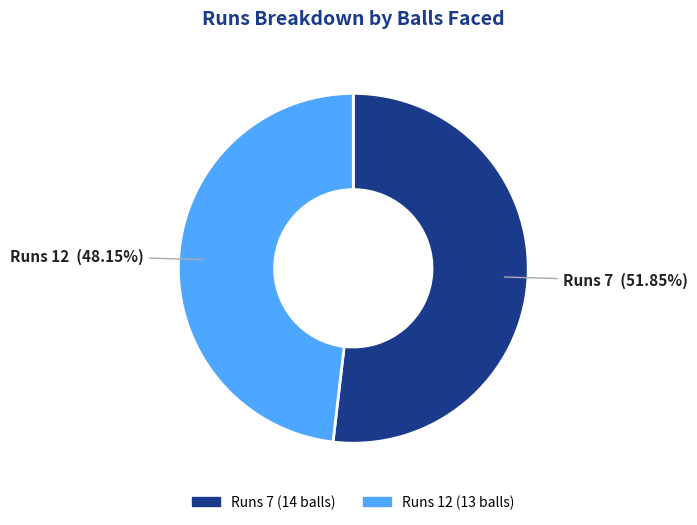

Does any single category account for the majority?

Yes